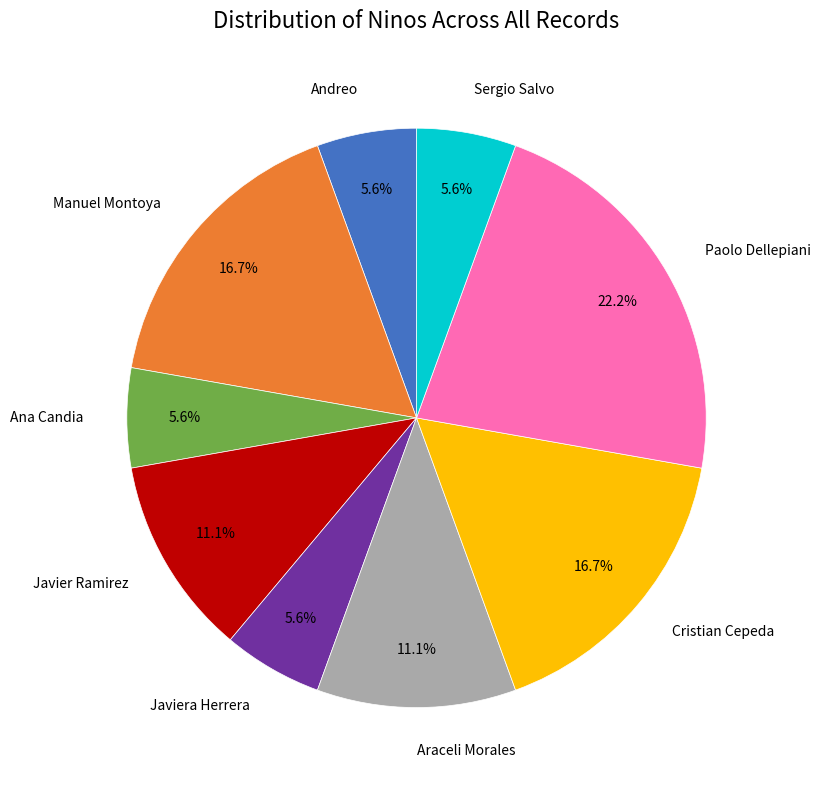

To the nearest percent, what is the average slice percentage?

11%